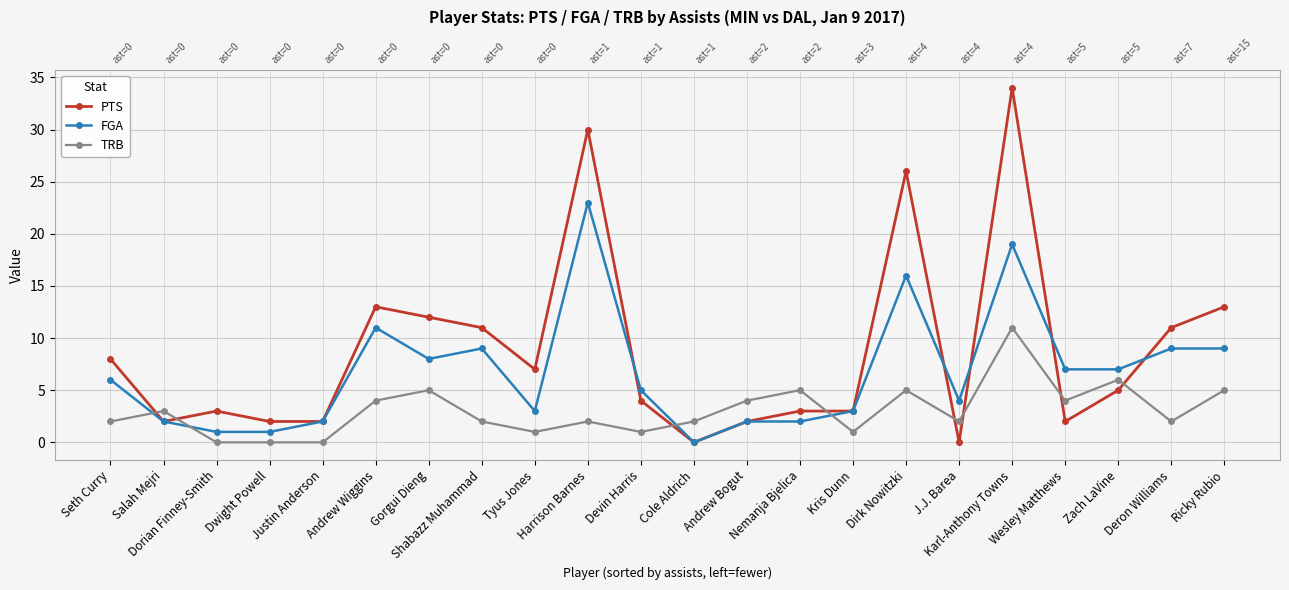

The value of PTS at Justin Anderson is 2. True or false?

True